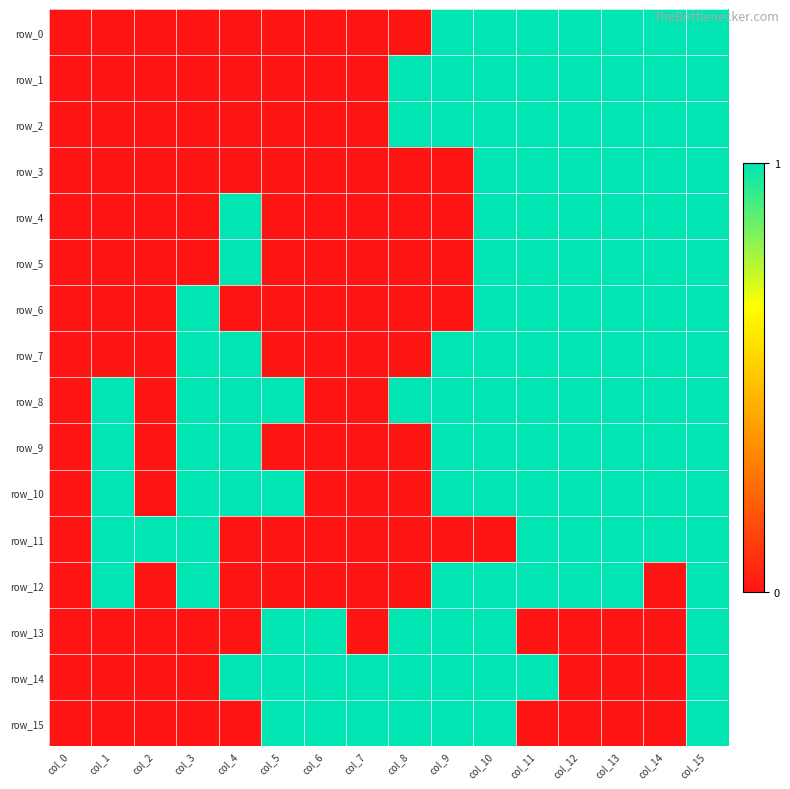

At which category is the sum across all series the highest?

col_15